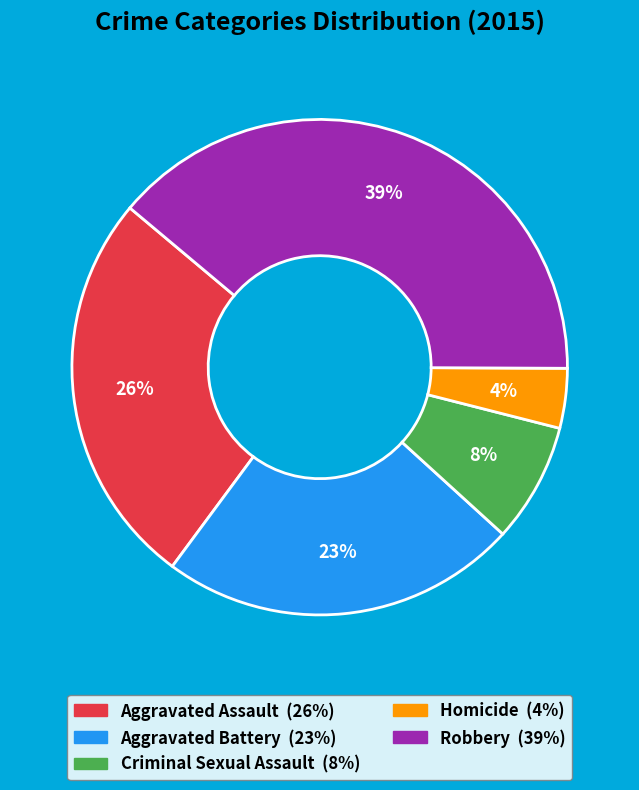

The Criminal Sexual Assault slice represents 8% of the pie. True or false?

True